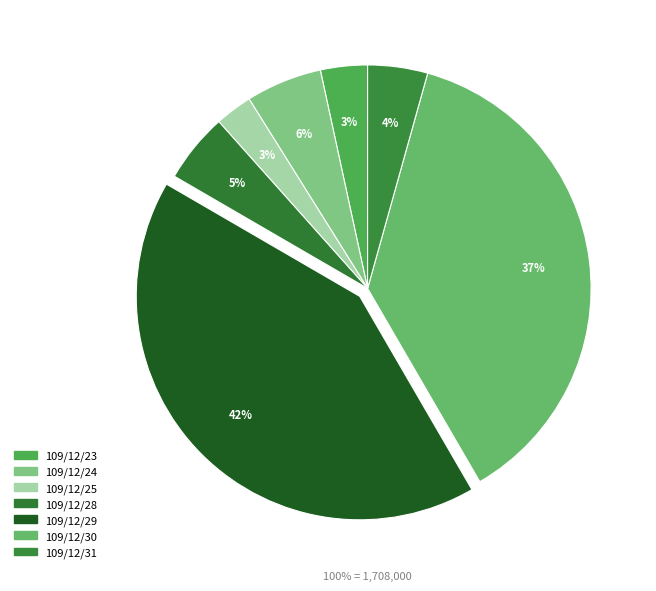

To the nearest percent, what percentage of the pie is 109/12/24?

6%